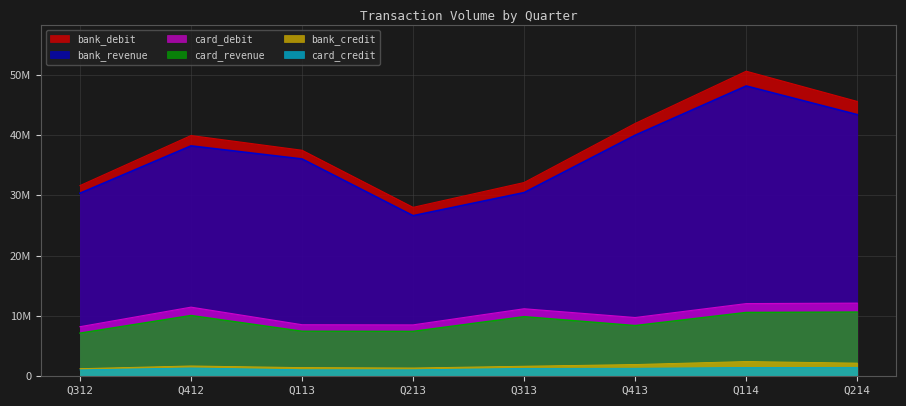

Reading left to right, transcribe all the data shown in this chart.

bank_credit: 1267212.7	1714728.6	1446638.9	1379826.7	1671022.1	1953457.3	2449054.9	2184335.8
bank_debit: 31596419.5	39888643.6	37454533.2	27991129.0	32105846.2	41892907.3	50550344.9	45541112.3
card_credit: 1060413.5	1377967.0	1076850.0	1070741.5	1305222.7	1328306.6	1460502.5	1477149.0
card_debit: 8212853.7	11454821.7	8544514.7	8517563.8	11188741.5	9736264.5	12043377.6	12121078.1
bank_revenue: 30329206.8	38173915.0	36007894.3	26611302.4	30434824.1	39939450.0	48101290.0	43356776.5
card_revenue: 7152440.2	10076854.7	7467664.7	7446822.3	9883518.7	8407957.8	10582875.0	10643929.1